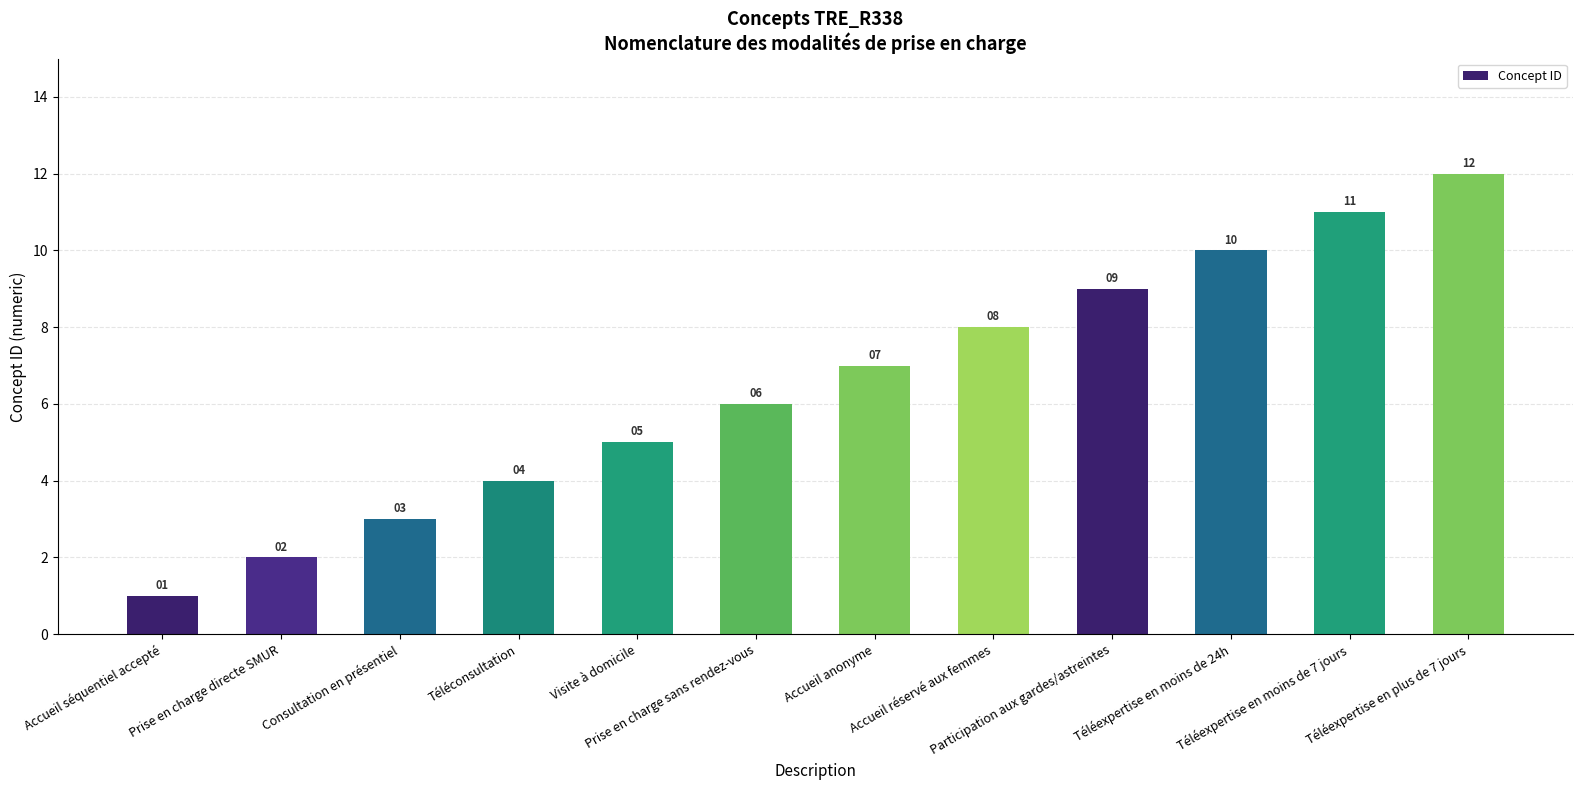

What is the difference between the values at Participation aux gardes/astreintes and Visite à domicile?

4